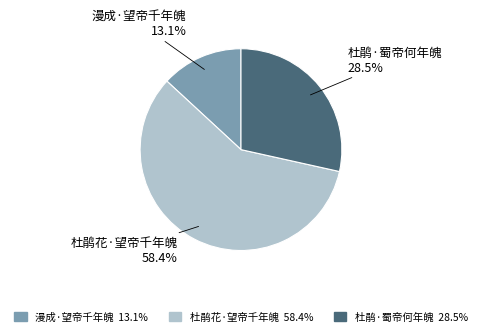

What is the majority slice?

杜鹃花·望帝千年魄